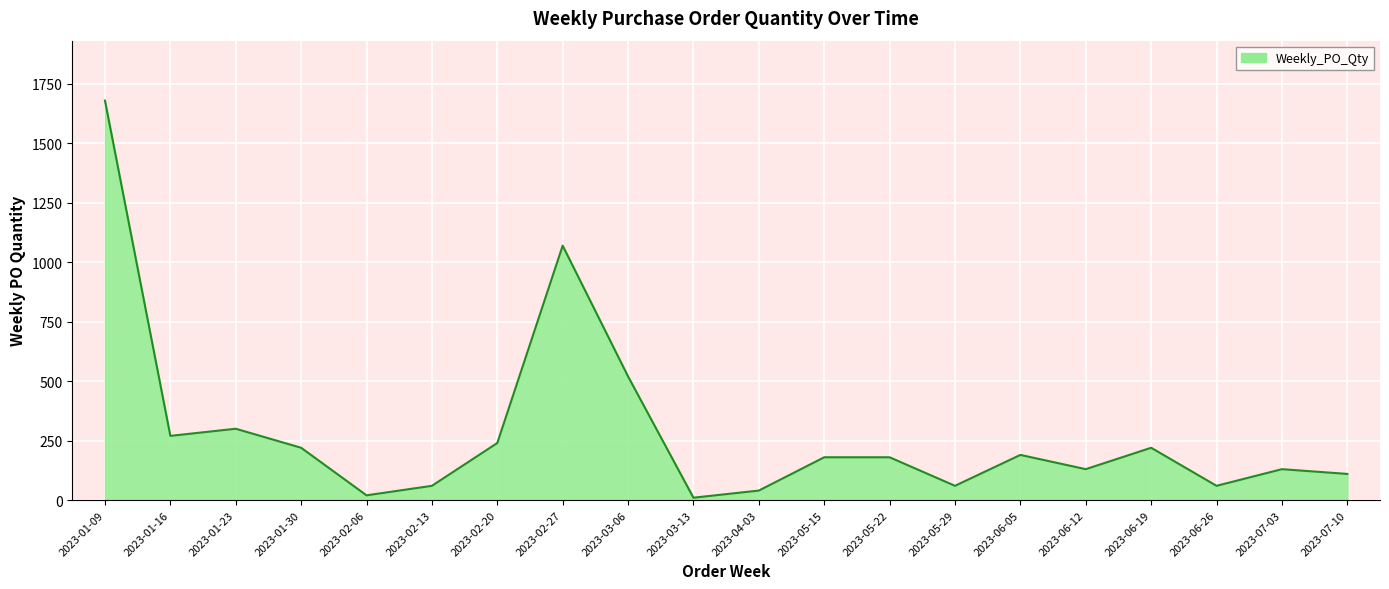

How many categories are shown in the chart?

20